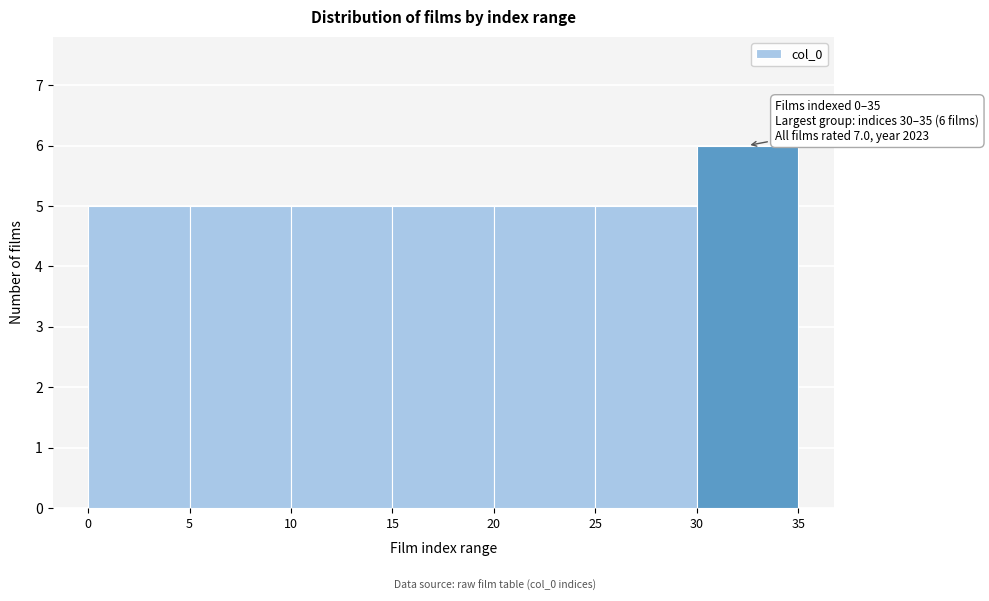

Which range on the x-axis has the tallest bar?

30 to 35